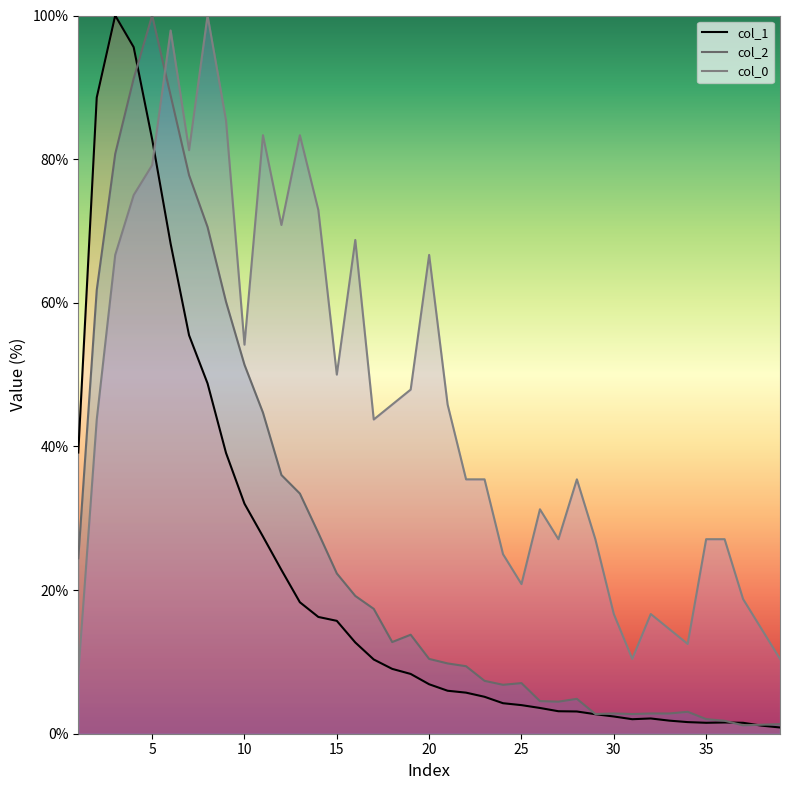

Where does the col_2 series first go above 10?

1